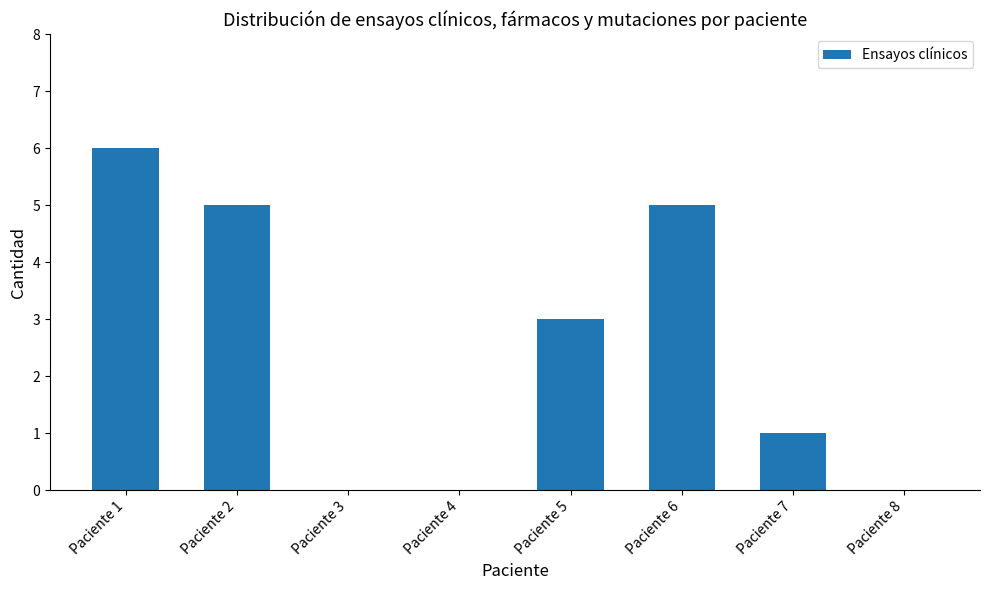

How many distinct data groups are displayed?

1